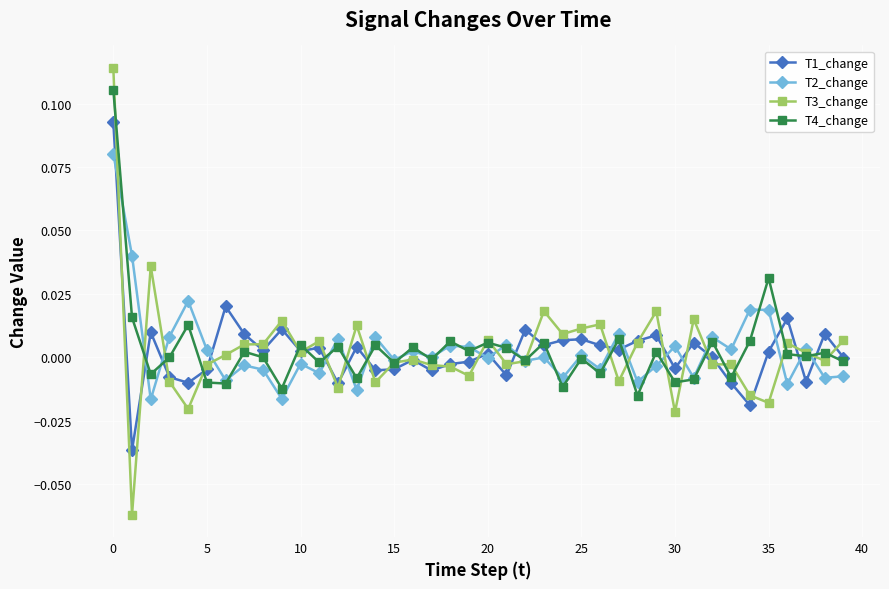

Which series has the largest range (max minus min)?

T3_change